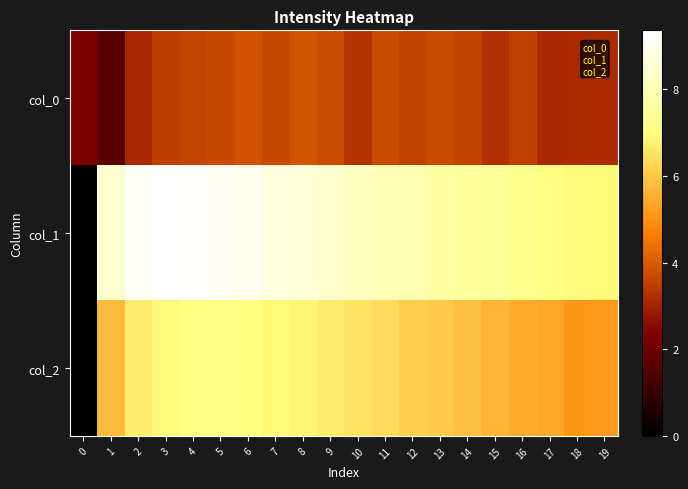

Rank the series at 14 from lowest to highest value.

col_0, col_2, col_1